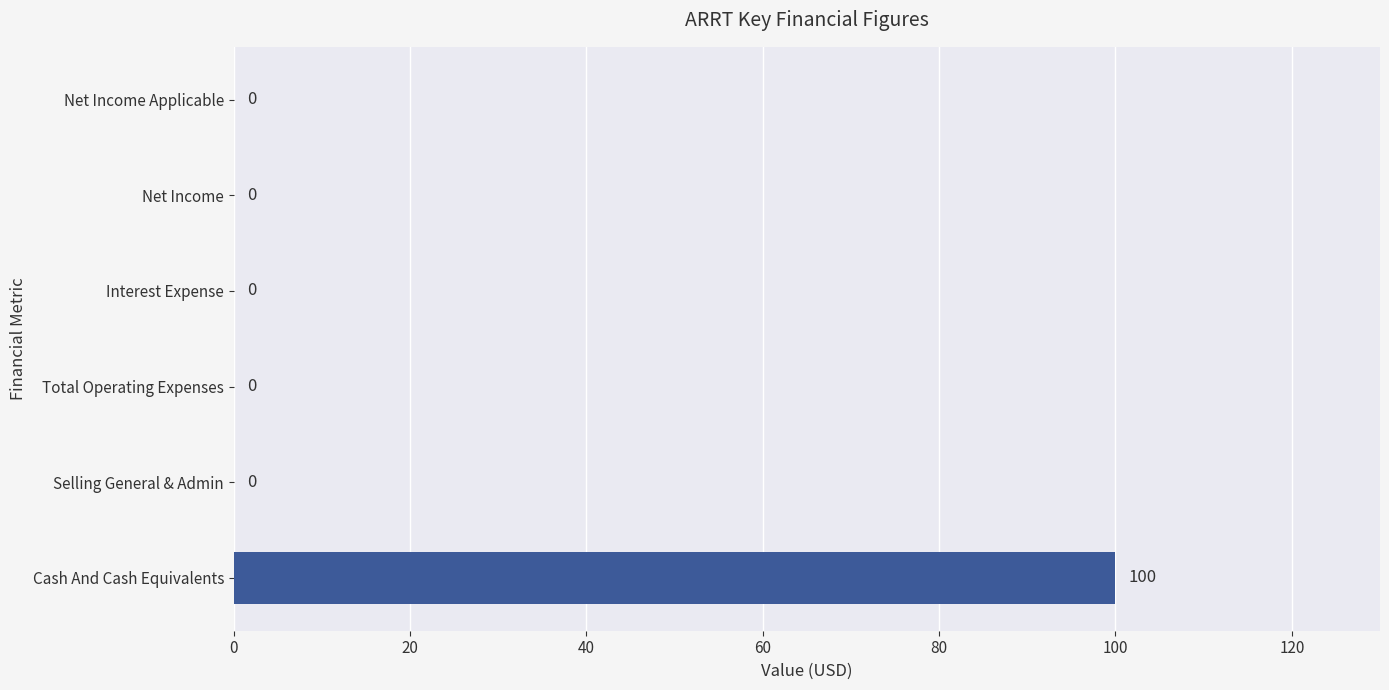

Which label corresponds to the largest value in the chart?

Cash And Cash Equivalents